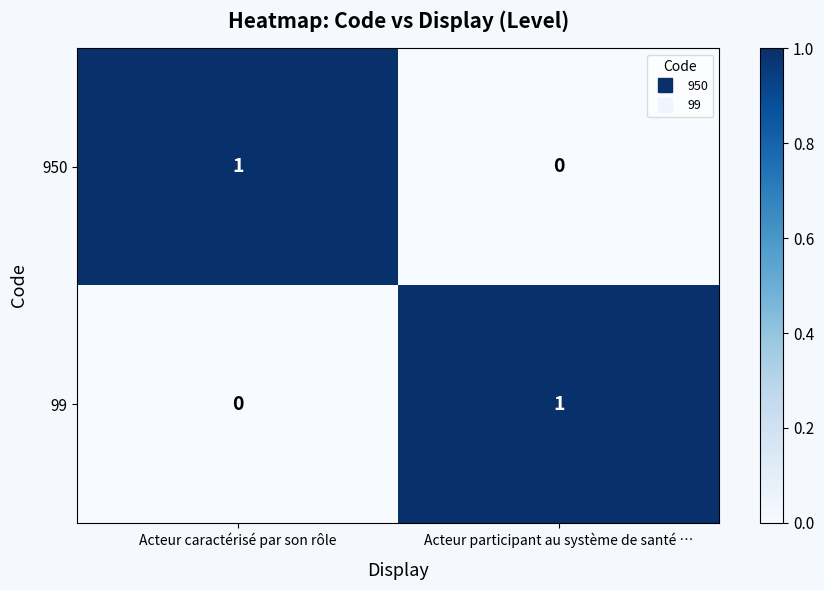

The 99 series shows 1 at Acteur caractérisé par son rôle. True or false?

False